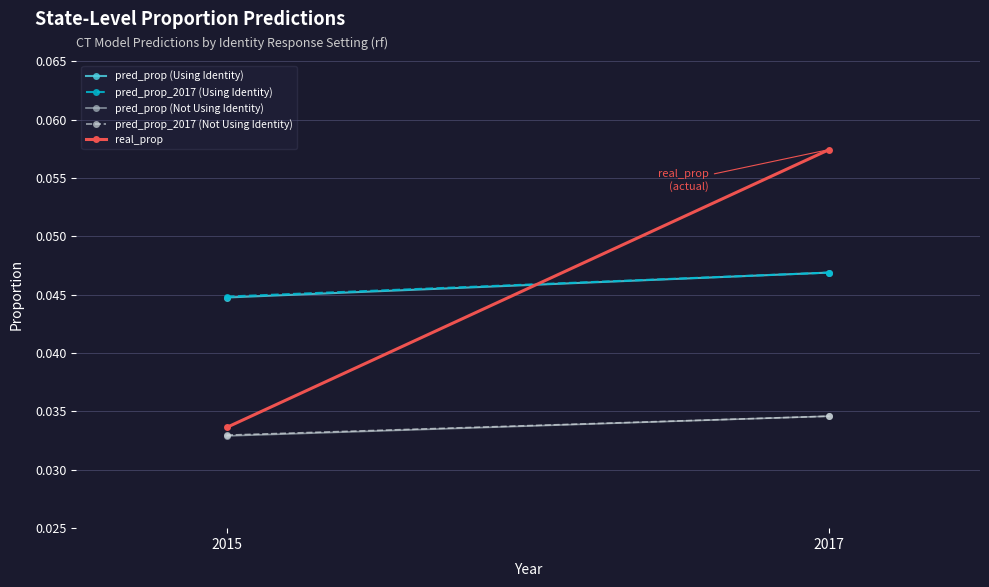

Reading left to right, extract all data points from this chart.

pred_prop (Using Identity): 0.0	0.0
pred_prop_2017 (Using Identity): 0.0	0.0
pred_prop (Not Using Identity): 0.0	0.0
pred_prop_2017 (Not Using Identity): 0.0	0.0
real_prop: 0.0	0.1